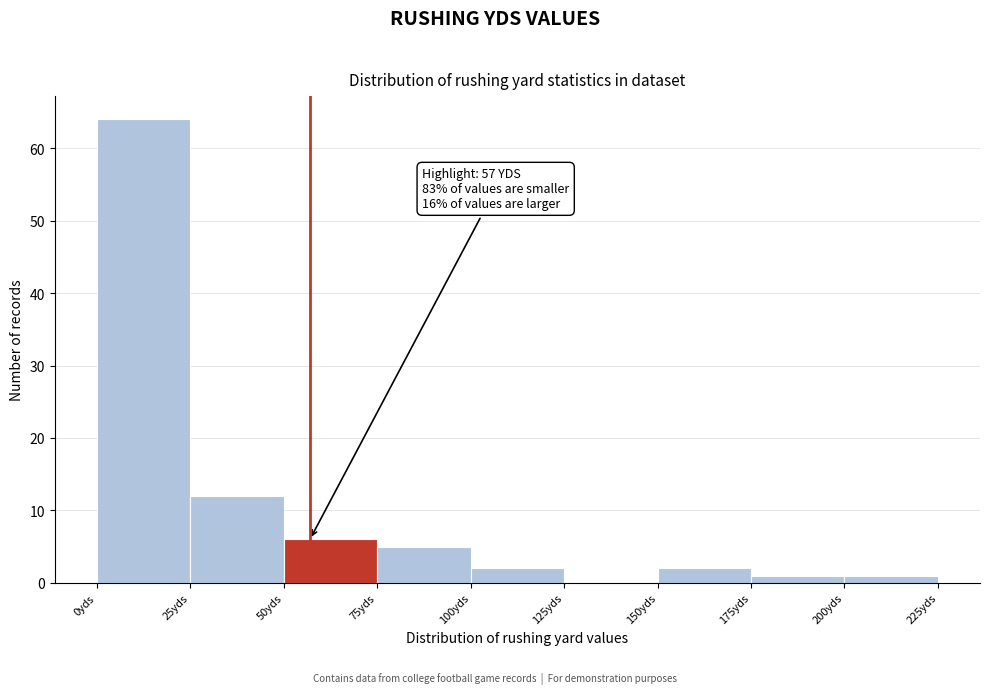

Which range on the x-axis has the tallest bar?

0 to 25